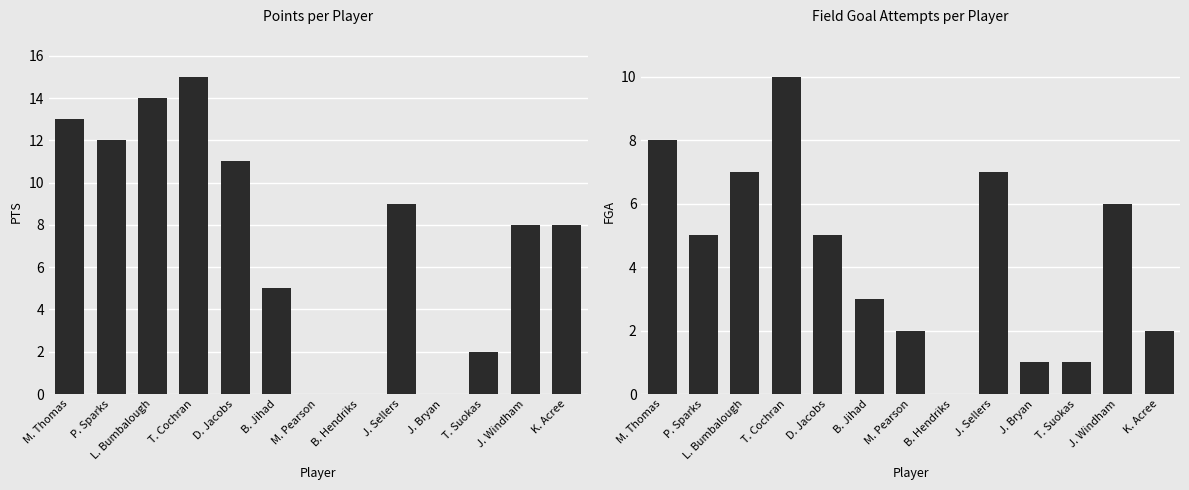

What is the average value of the FGA series?

4